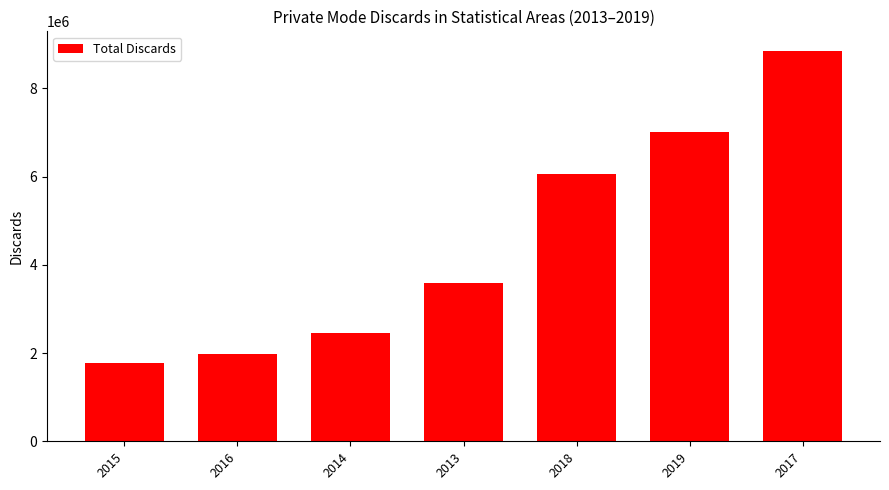

Which category has the highest value across all series?

2017